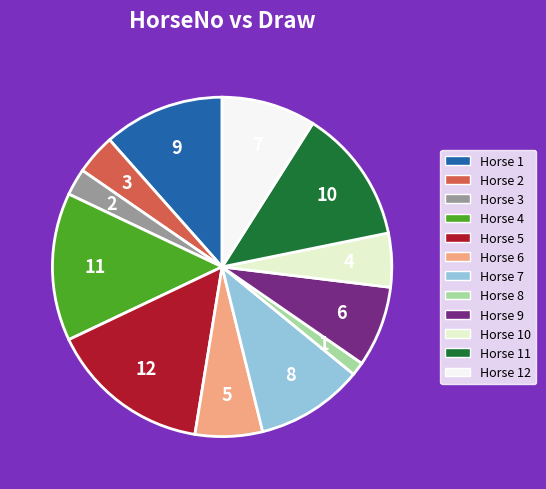

The Horse 11 slice represents 23% of the pie. True or false?

False